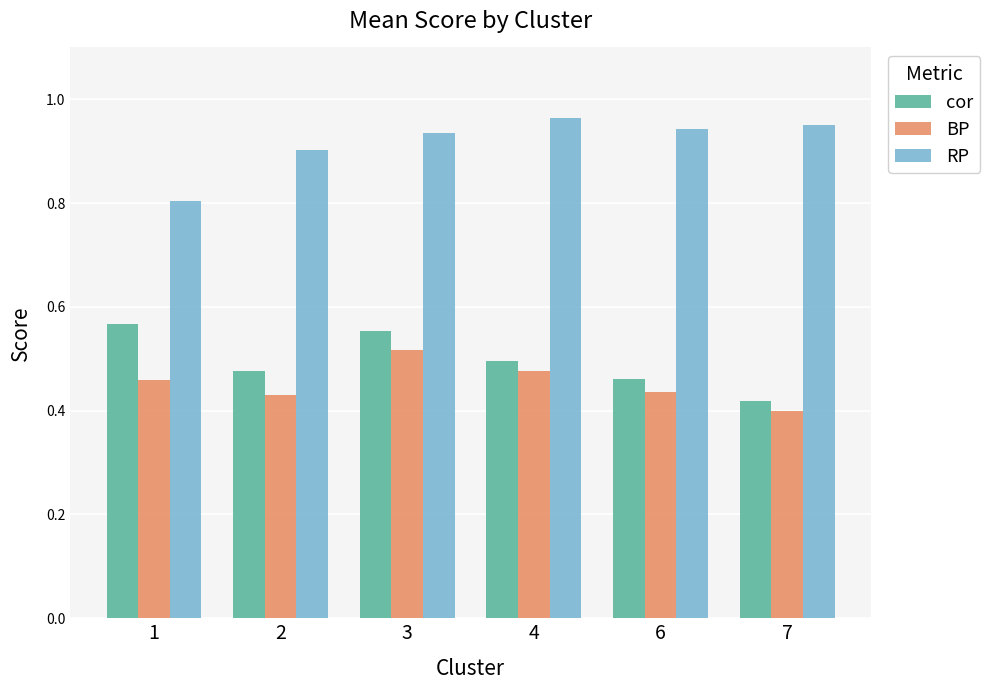

The BP series shows 0.6 at 7. True or false?

False